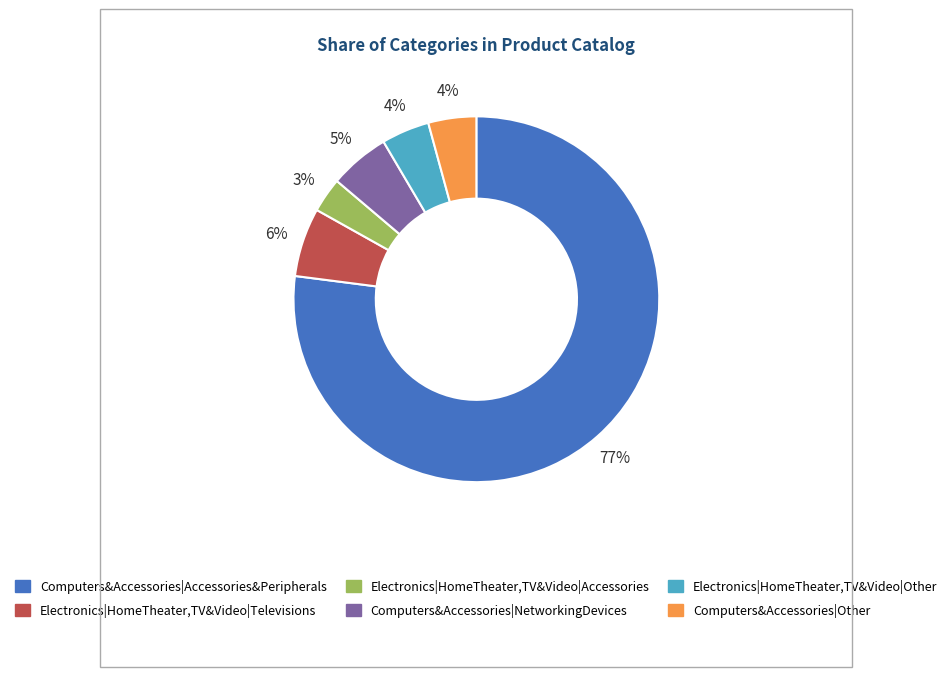

Which has a higher value, Electronics|HomeTheater,TV&Video|Other or Electronics|HomeTheater,TV&Video|Televisions?

Electronics|HomeTheater,TV&Video|Televisions